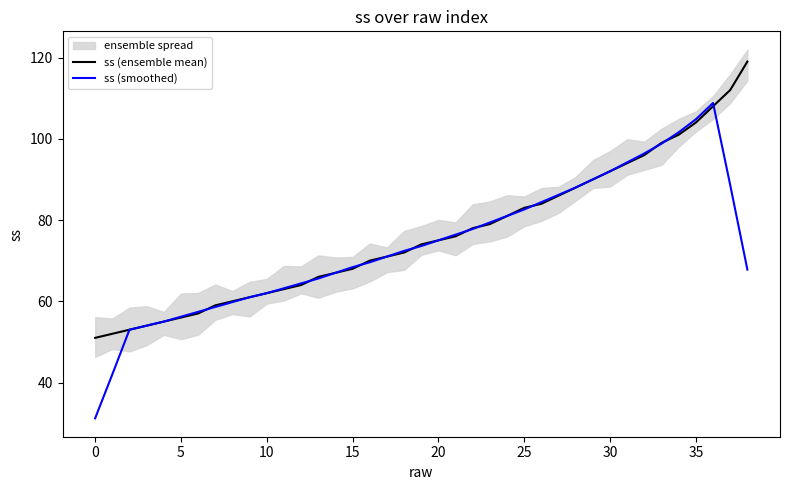

True or false: ss (smoothed) and ss (ensemble mean) cross at least once.

True